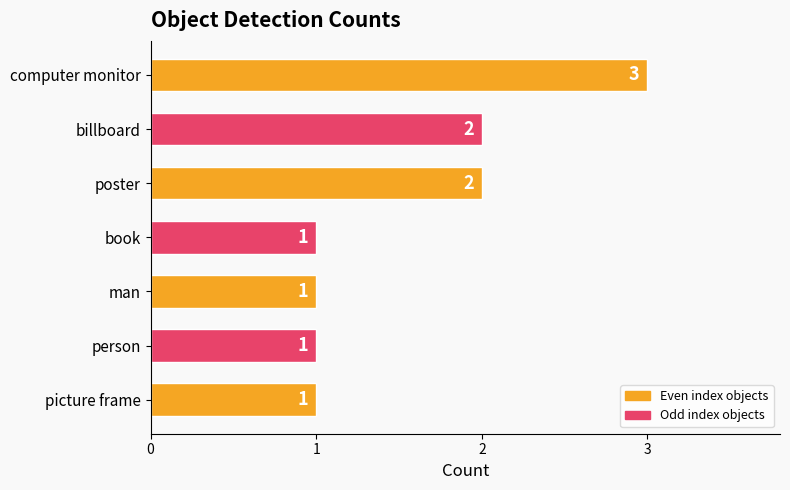

What is the difference between the second highest and minimum values?

1